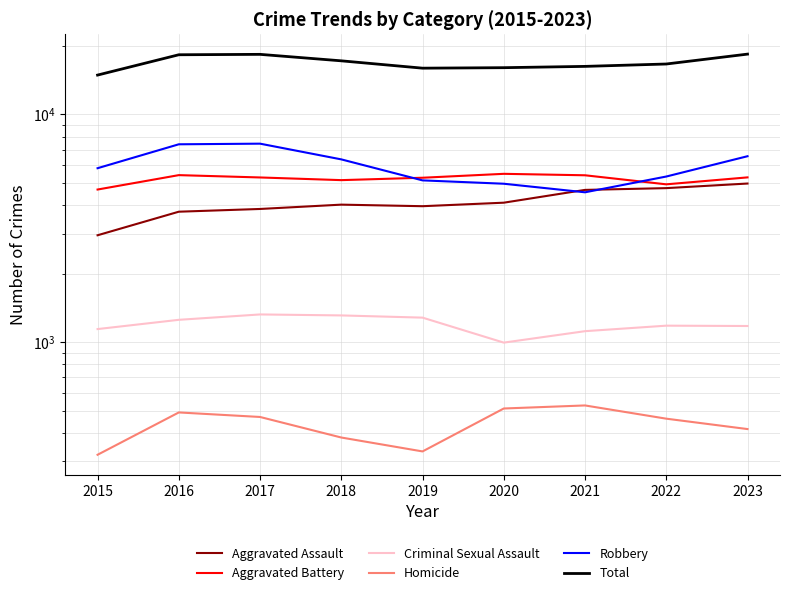

Between 2018 and 2022, which is larger?

2022